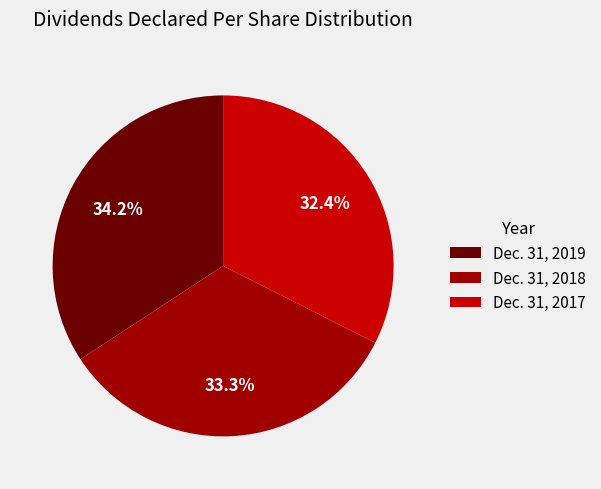

What percentage is the Dec. 31, 2017 slice, to the nearest percent?

32%